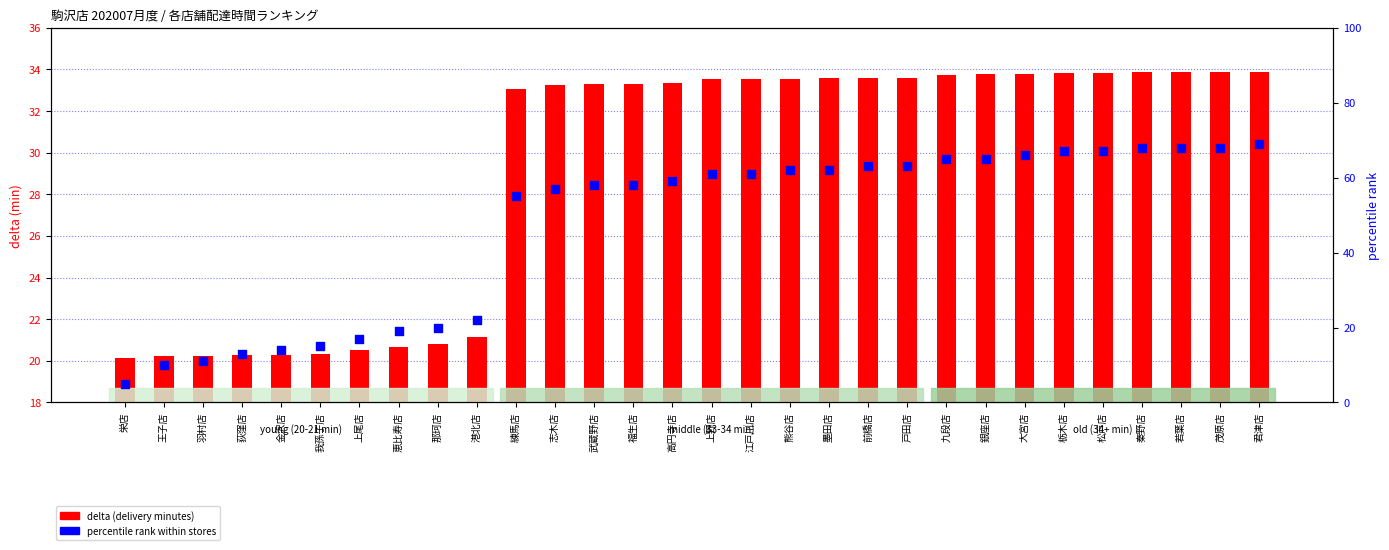

At how many categories does at least one series exceed 28?

20